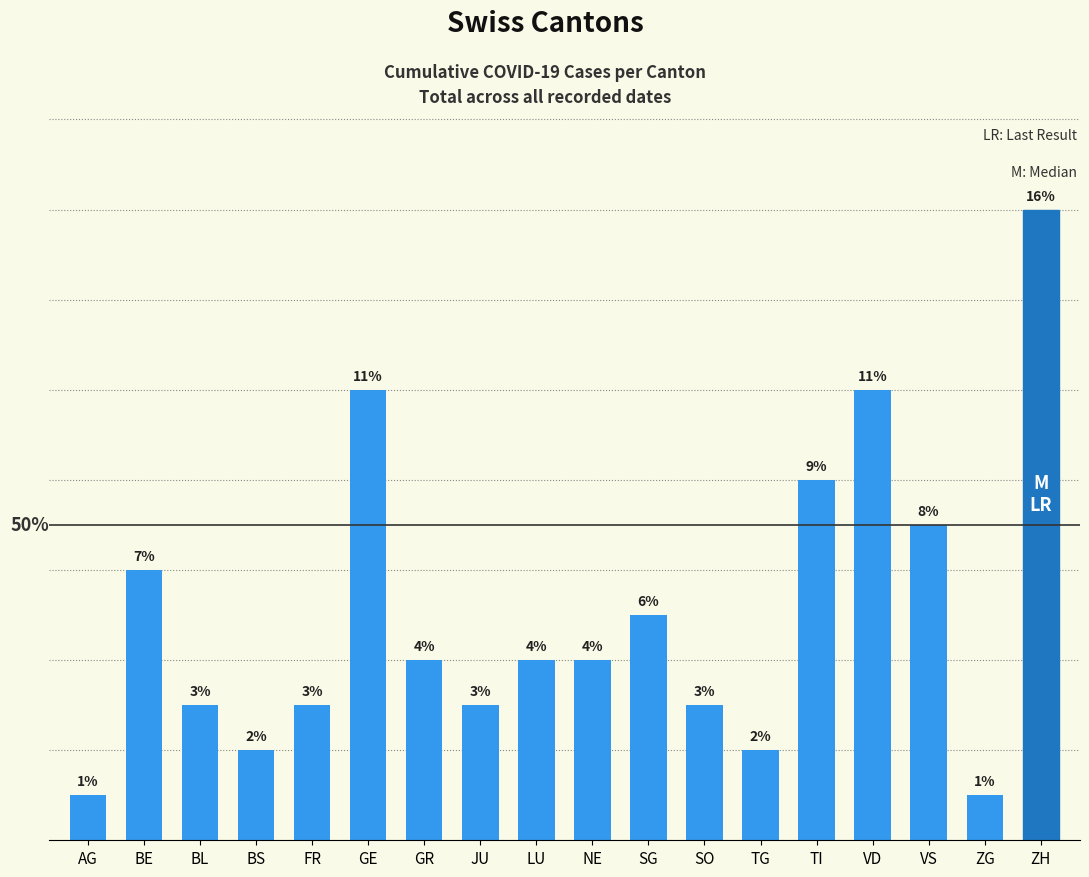

Which category has the highest value across all series?

ZH